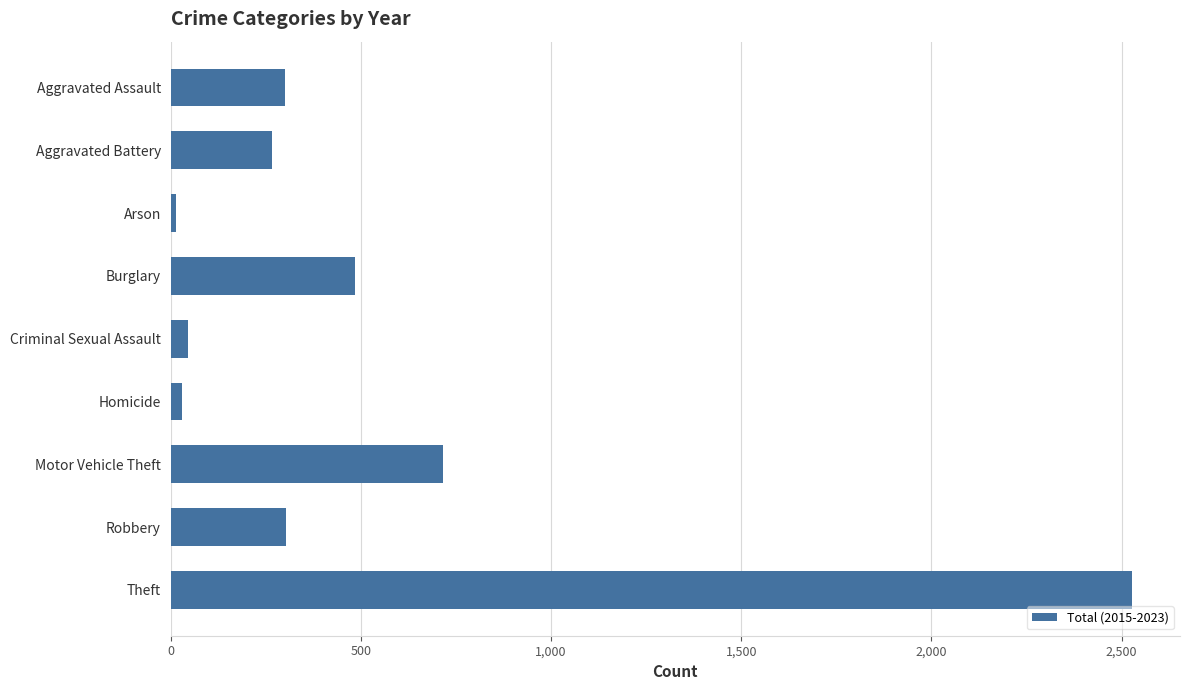

What is the sum of all values?

4691